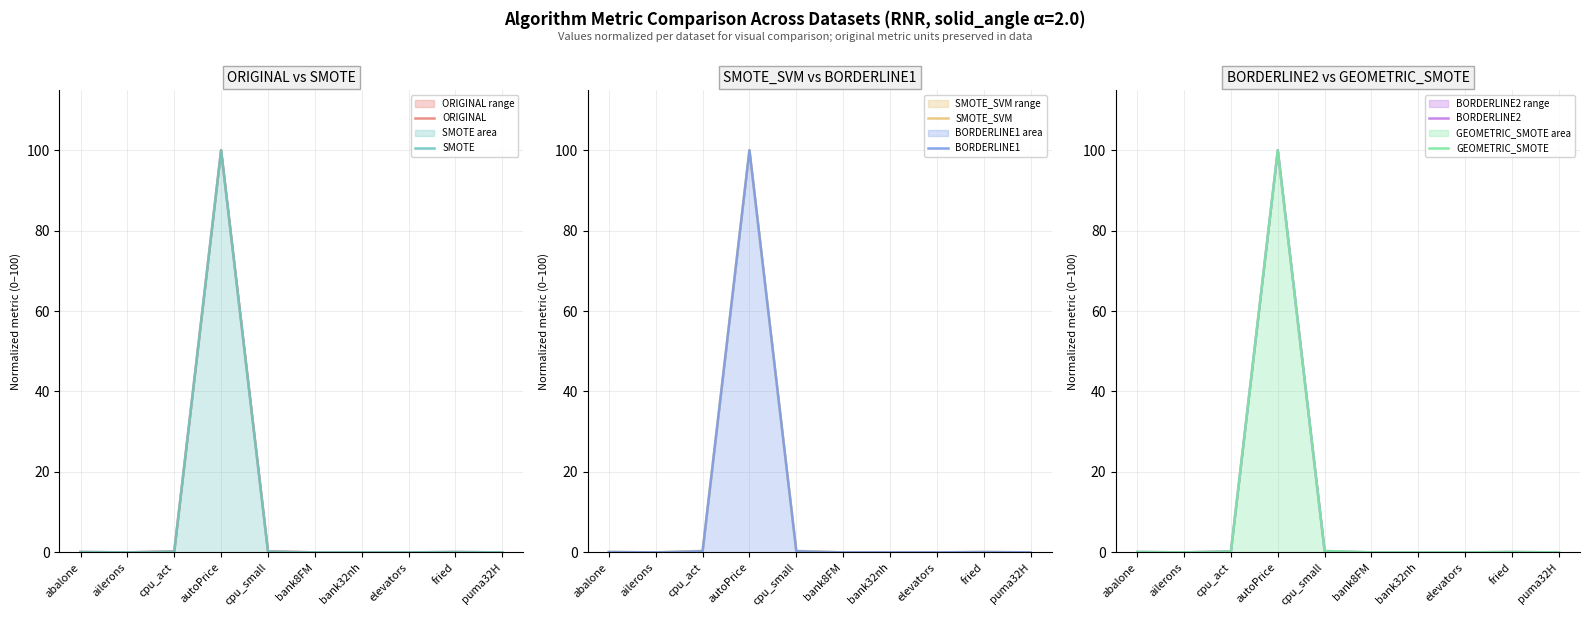

Is it true that SMOTE equals 0.2 at cpu_small?

True